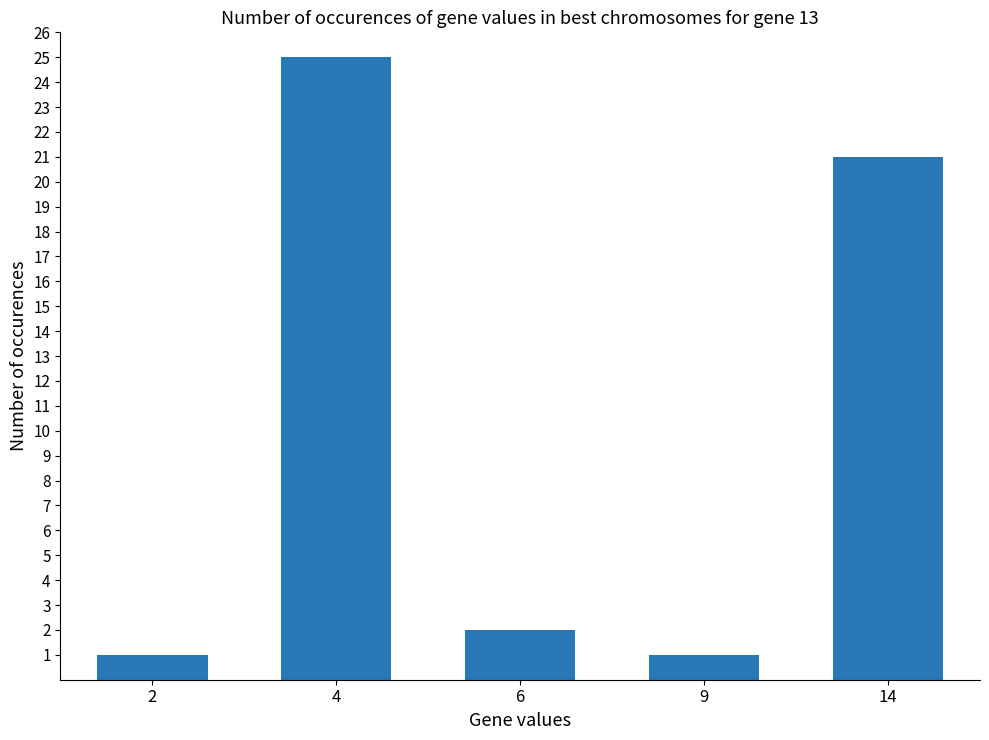

Which label corresponds to the largest value in the chart?

4